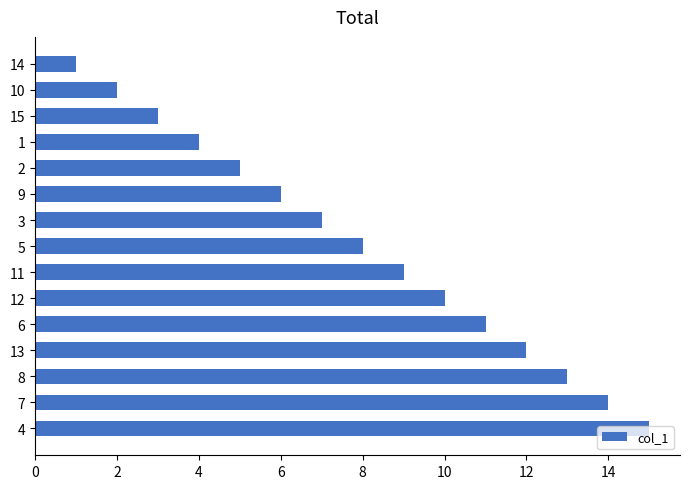

How many categories are shown in the chart?

15